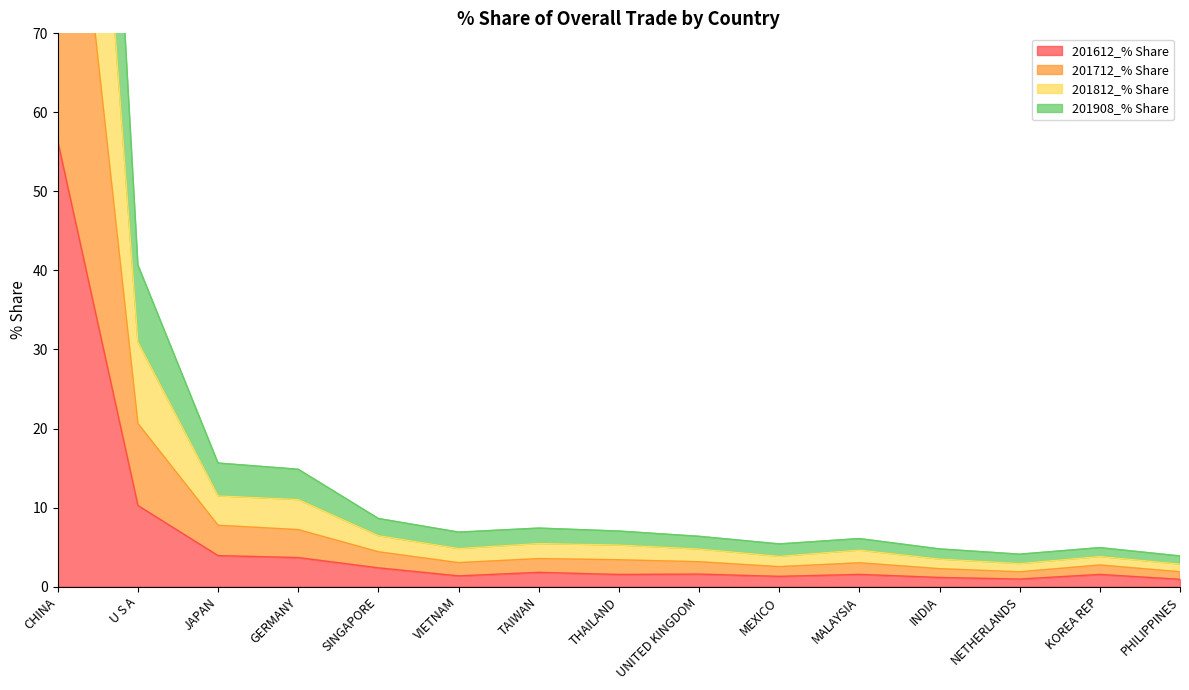

Where is the first local maximum for 201712_% Share?

TAIWAN